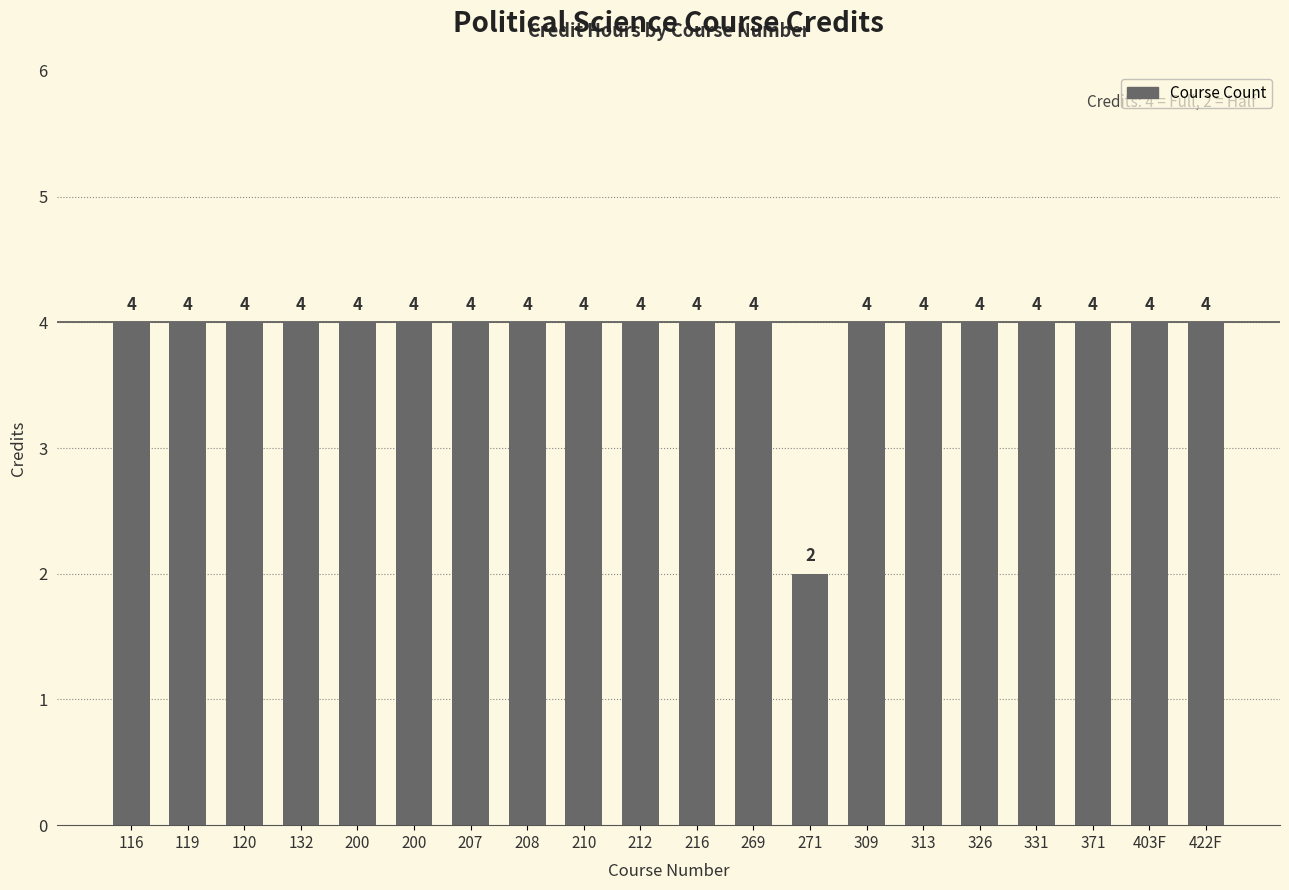

Reading left to right, list all the values displayed in this chart.

116=4	119=4	120=4	132=4	200=4	200=4	207=4	208=4	210=4	212=4	216=4	269=4	271=2	309=4	313=4	326=4	331=4	371=4	403F=4	422F=4